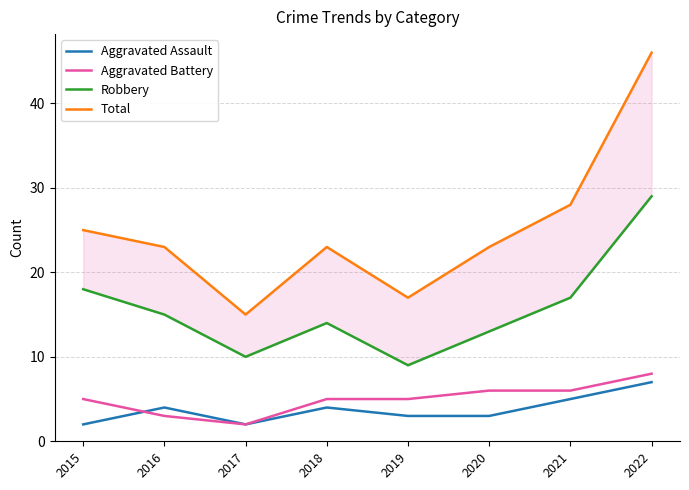

What is the value of the Aggravated Battery point at the 4th from the left?

5